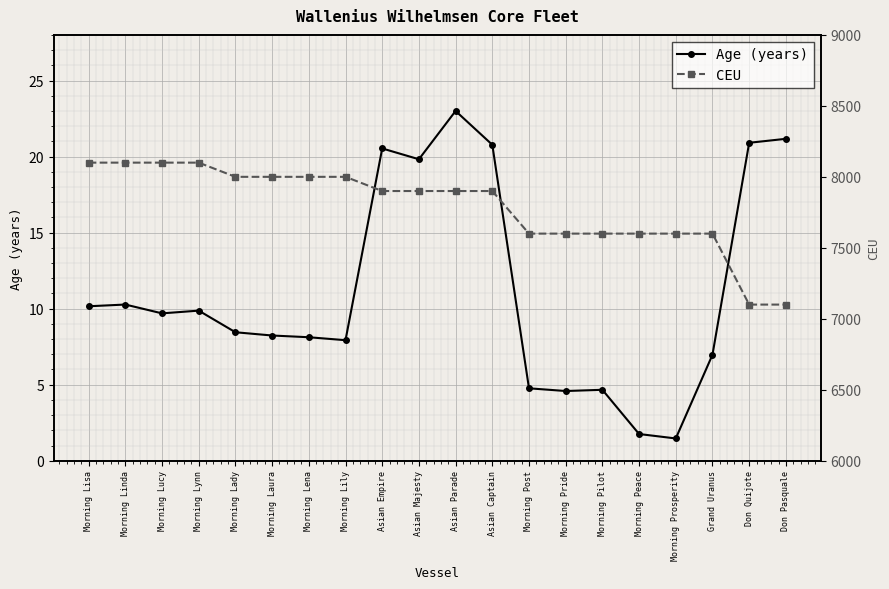

At which category is the sum across all series the highest?

Morning Linda